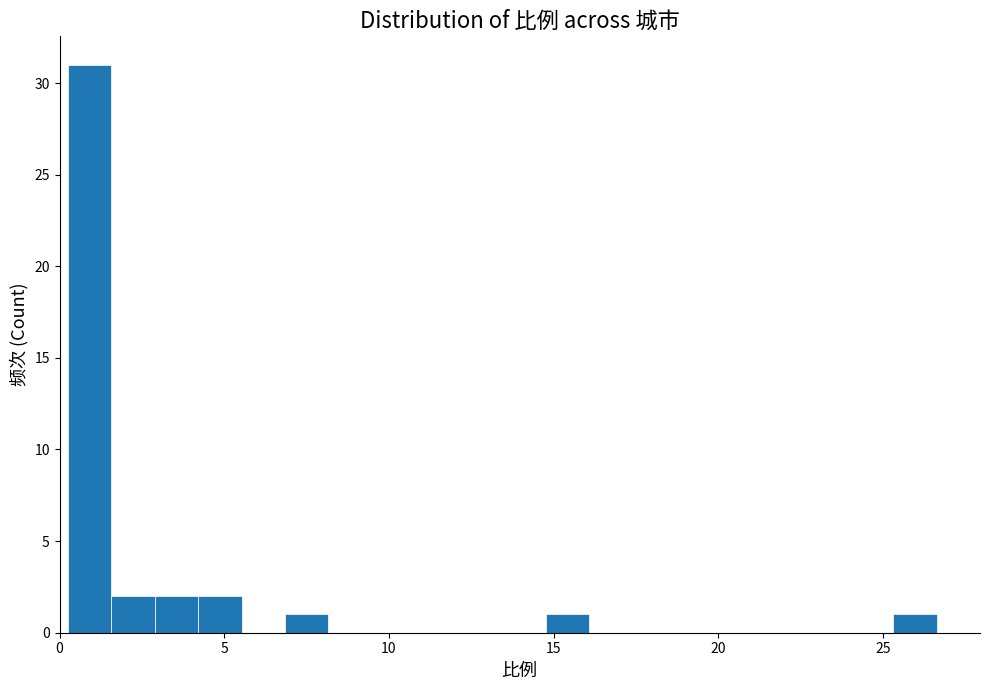

Around what value on the x-axis is the tallest bar? Give the approximate position of its centre, as read against the axis.

1.0